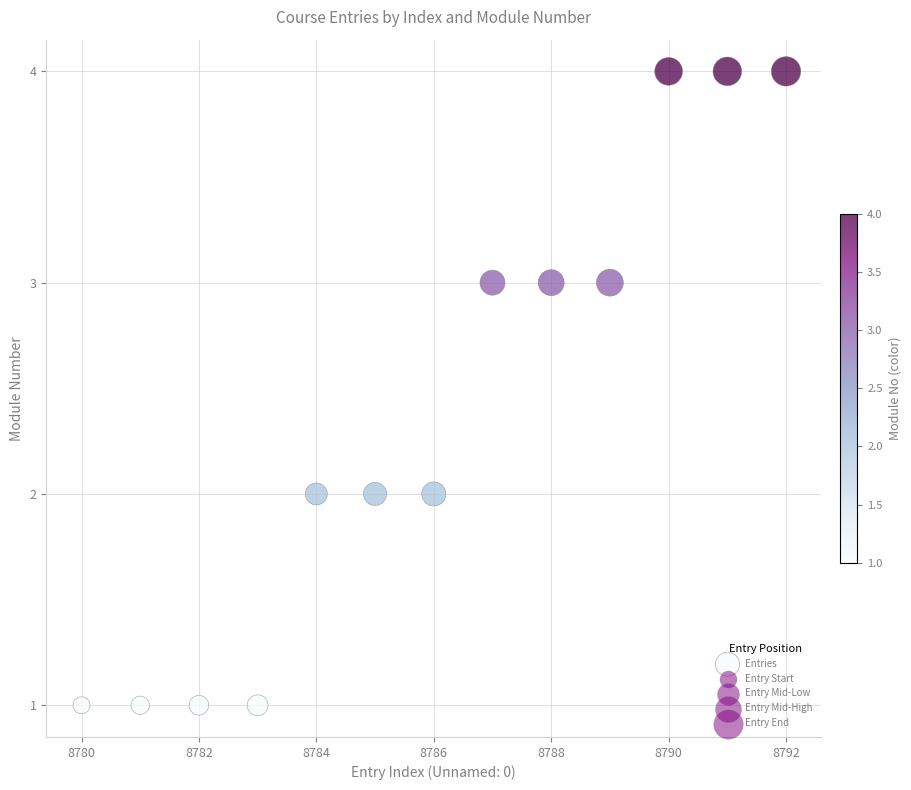

What is the range of Y values (max minus min)?

3